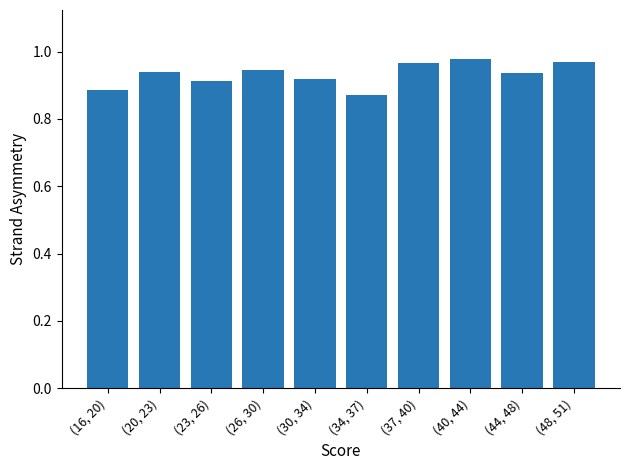

At which label is the value closest to 0?

(34, 37)